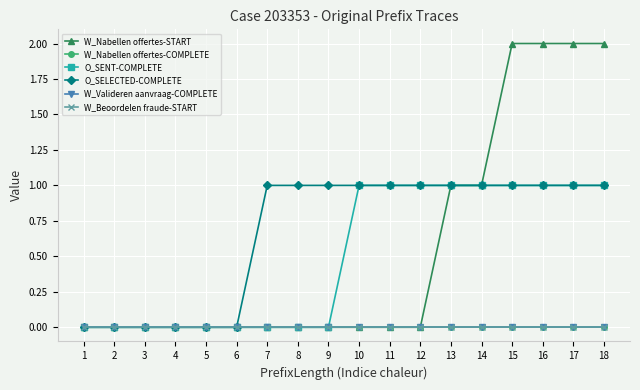

Is this an area chart (filled region under the line)?

No